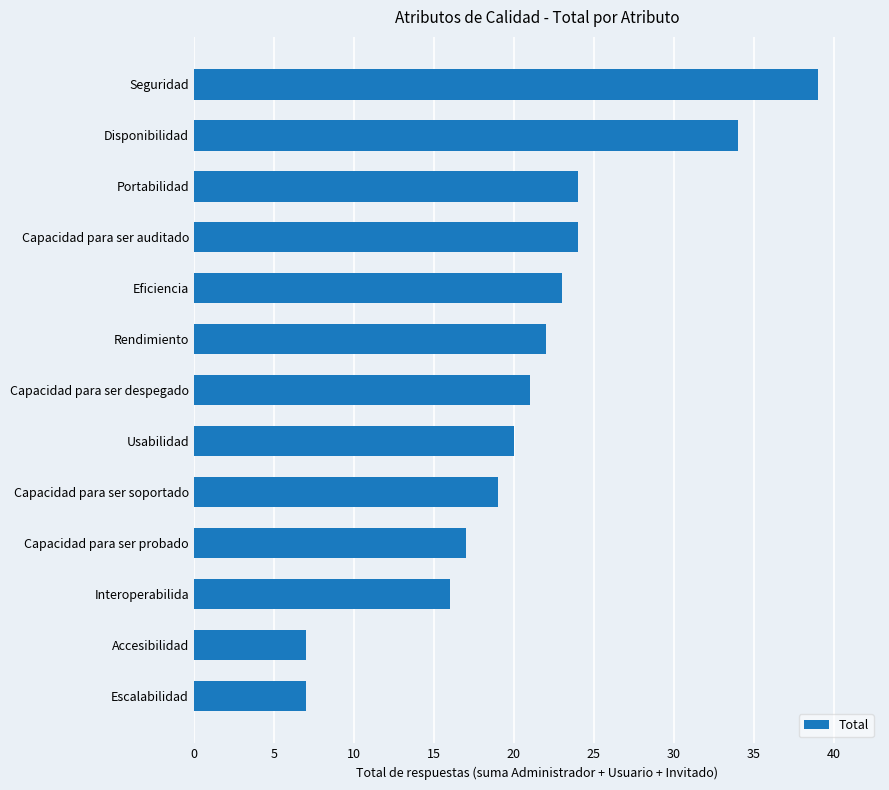

What is the ratio of the value at Rendimiento to the value at Eficiencia?

1.0